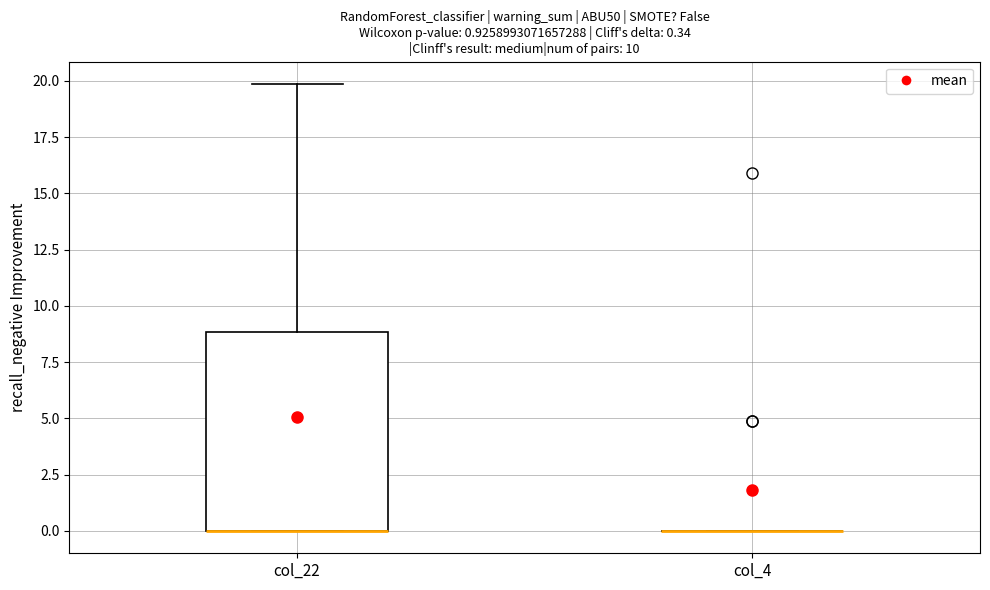

Comparing the boxes themselves (not the whiskers), which one is the tallest?

col_22